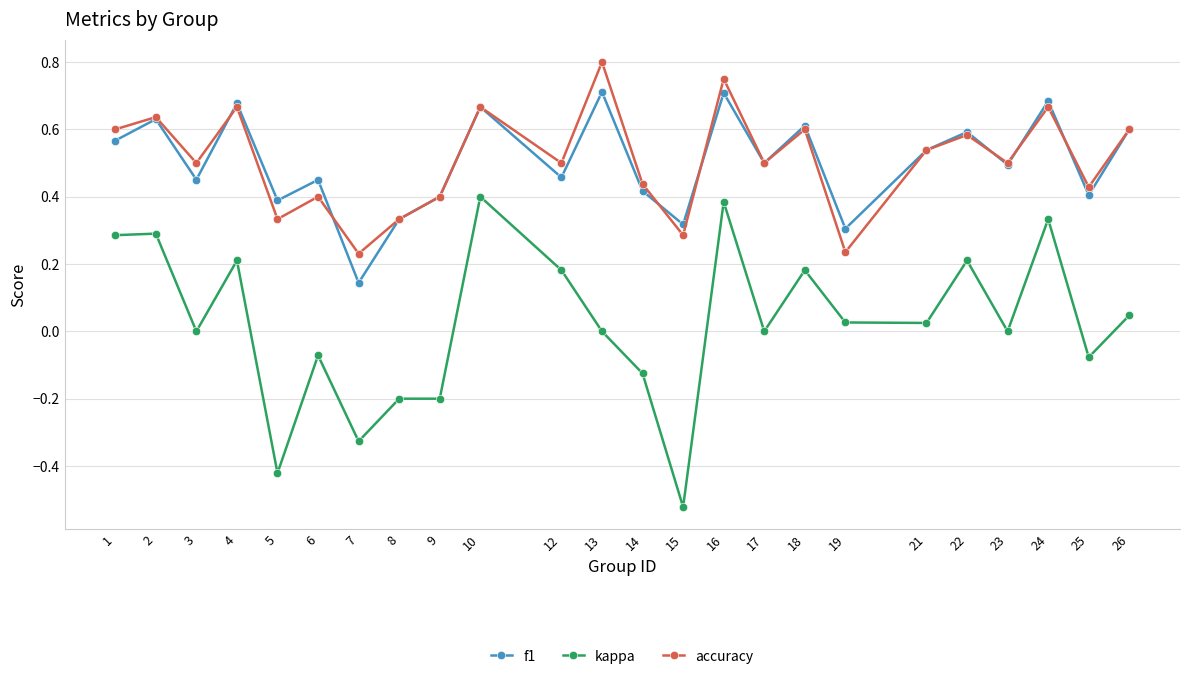

At which category does the chart reach its minimum across all series?

15